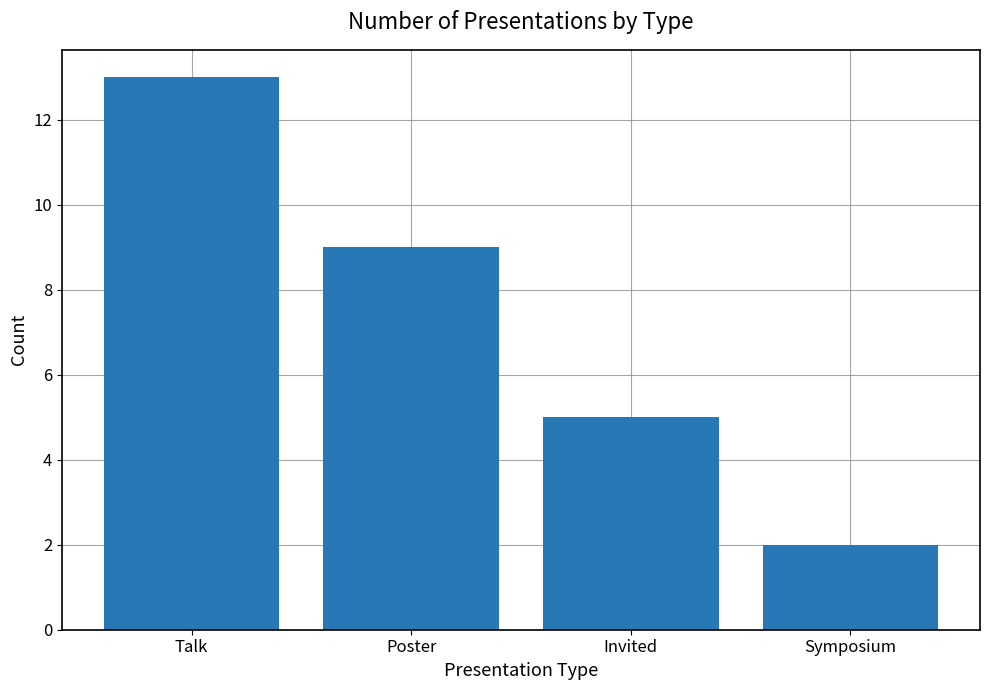

What is the change in value from Poster to Invited?

-4